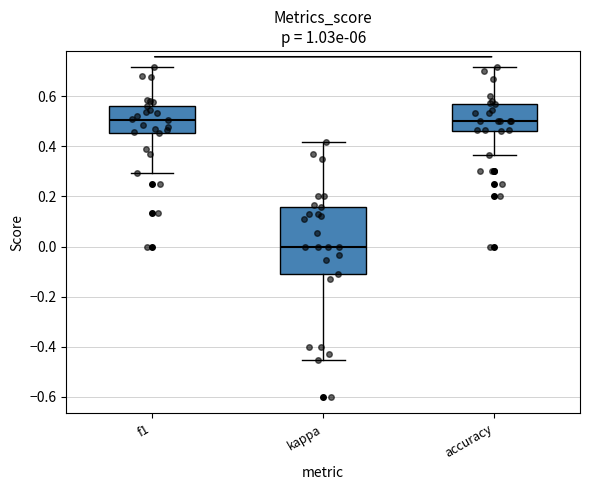

Comparing the boxes themselves (not the whiskers), which one is the tallest?

kappa